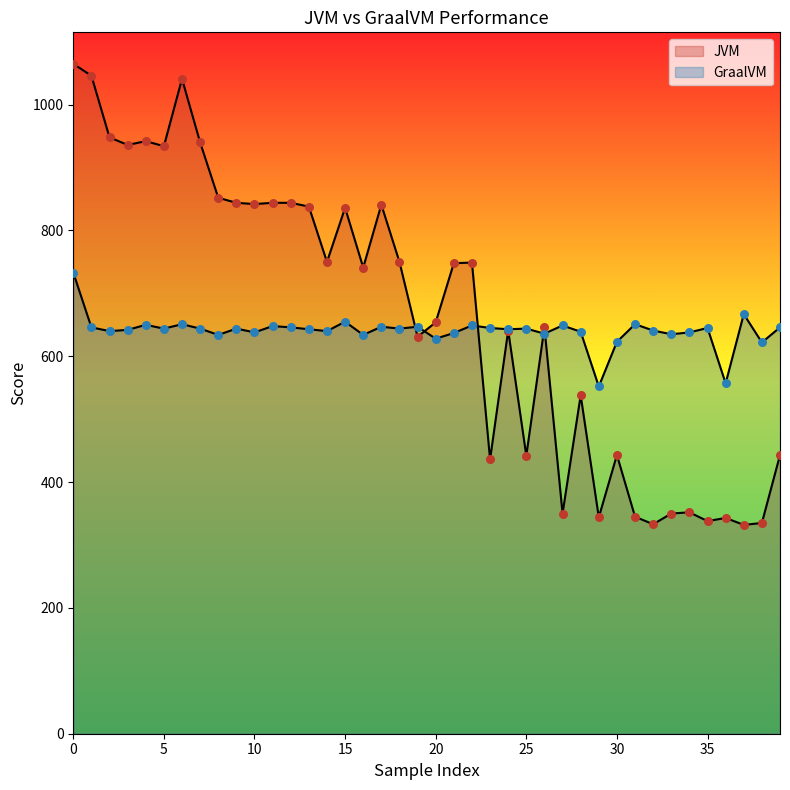

Which series has the largest total across all categories?

JVM